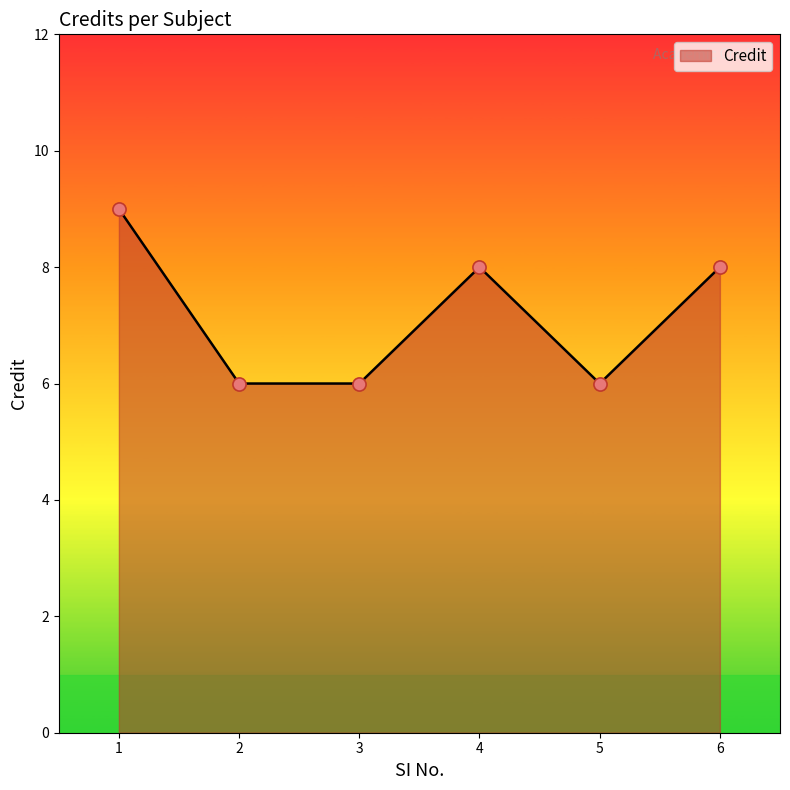

Which has a higher value, 2 or 6?

6